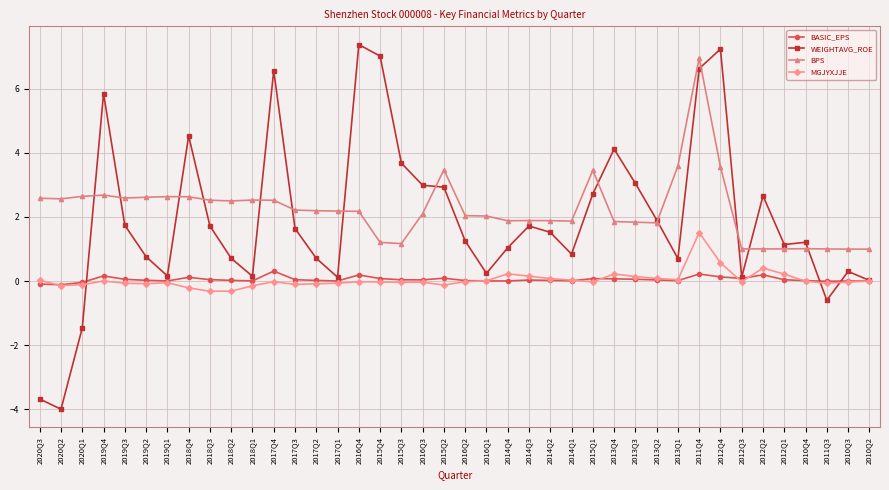

How many lines are shown in the chart?

4